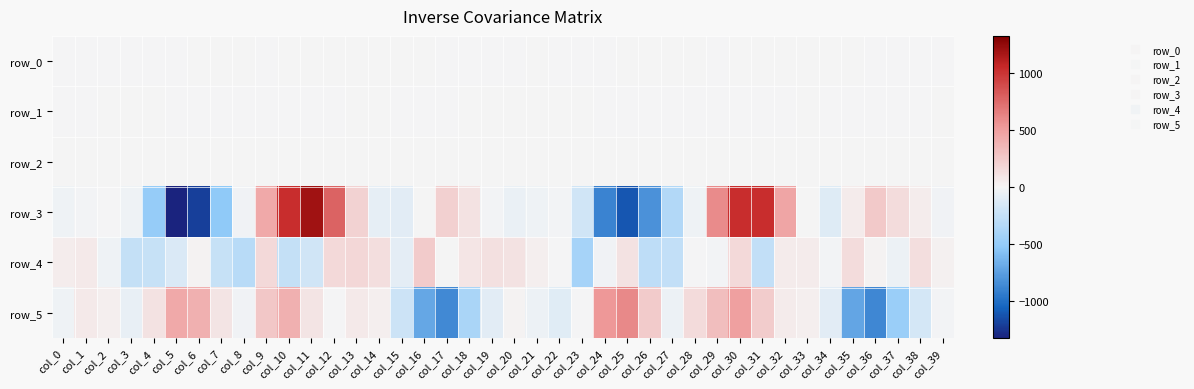

True or false: row_1 has a value of -1.4 at col_27.

False